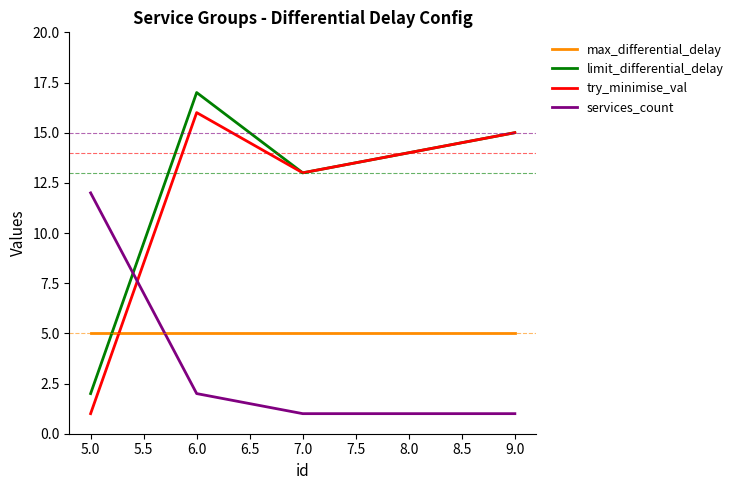

Is it true that services_count equals 12 at 5.0?

True